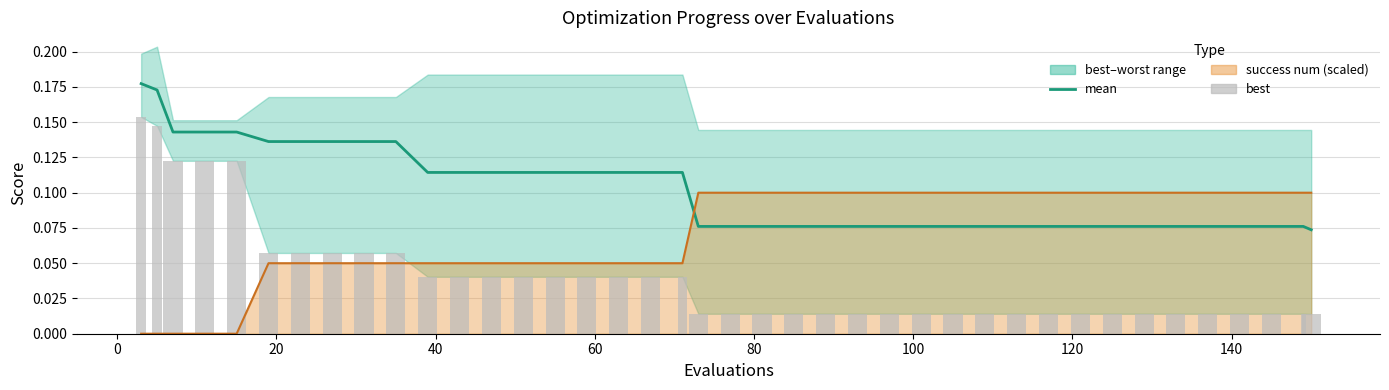

Are the bars horizontal?

No